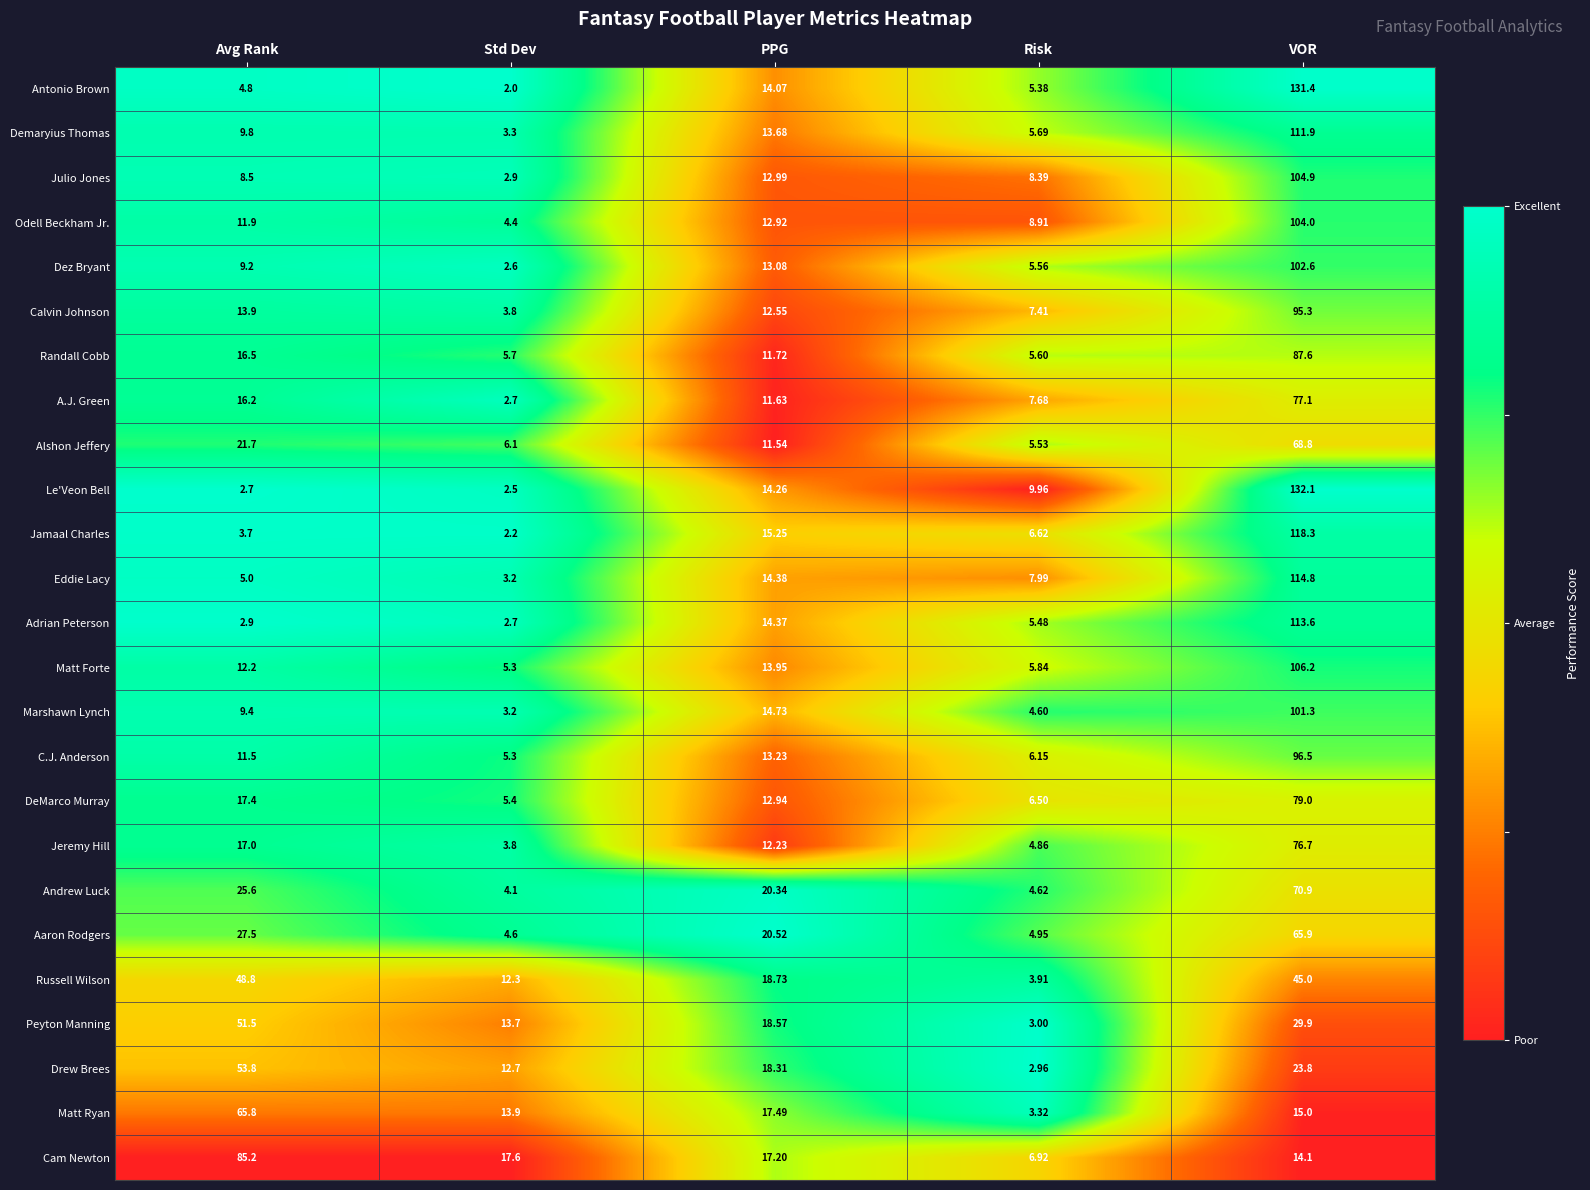

Which series has the largest range (max minus min)?

Le'Veon Bell